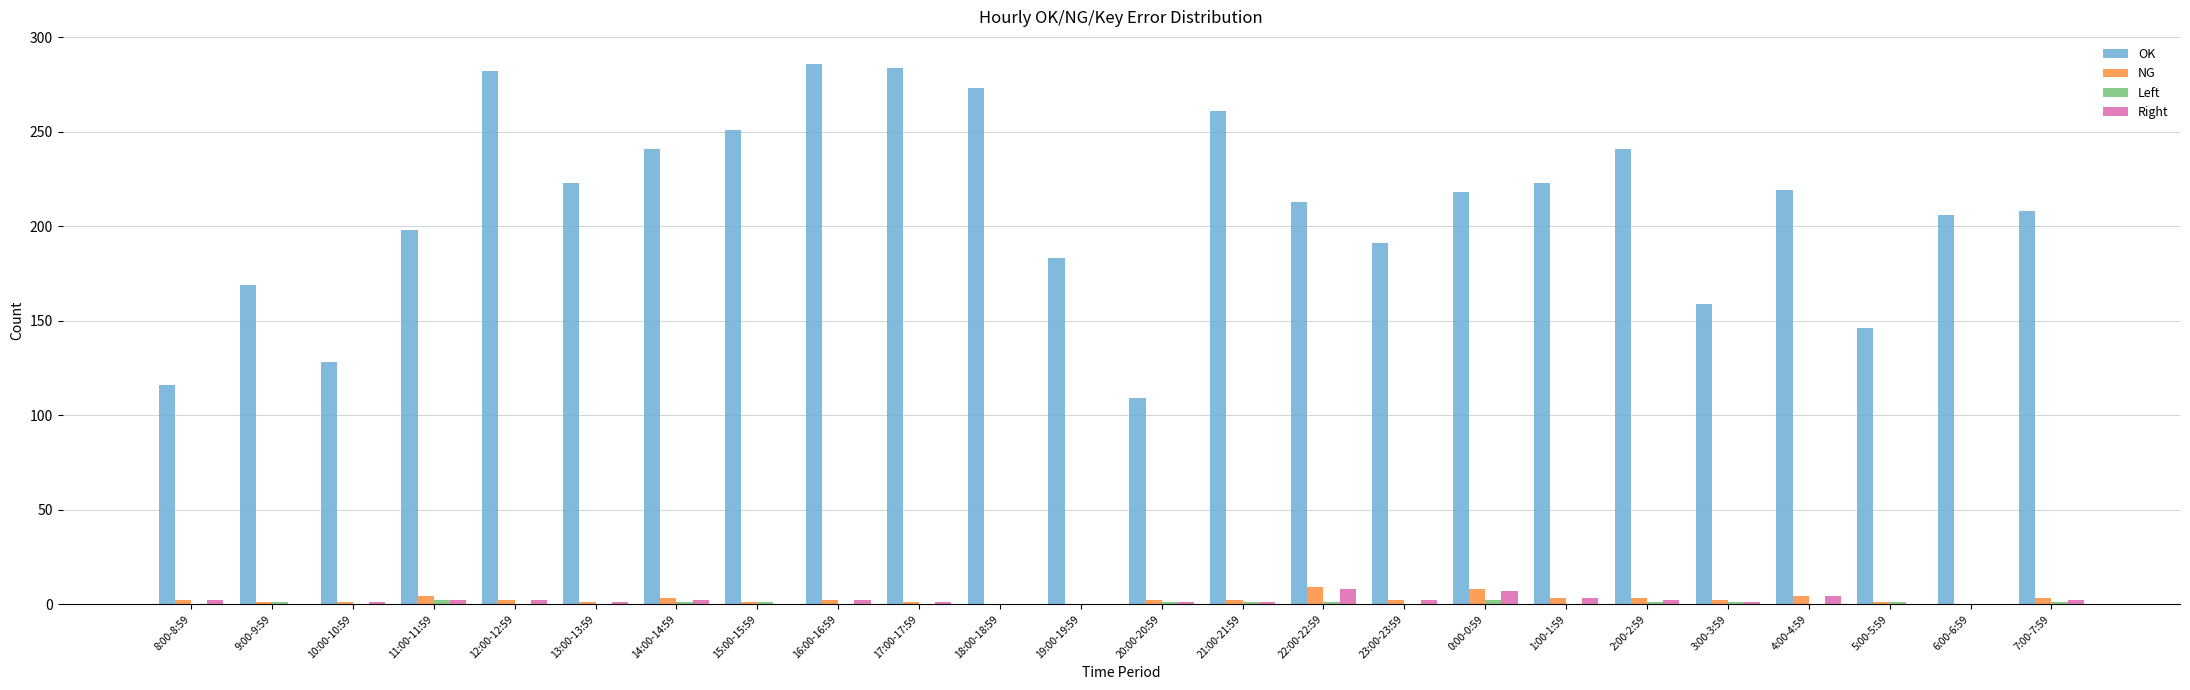

Between 15:00-15:59 and 0:00-0:59, which series saw the biggest shift?

OK